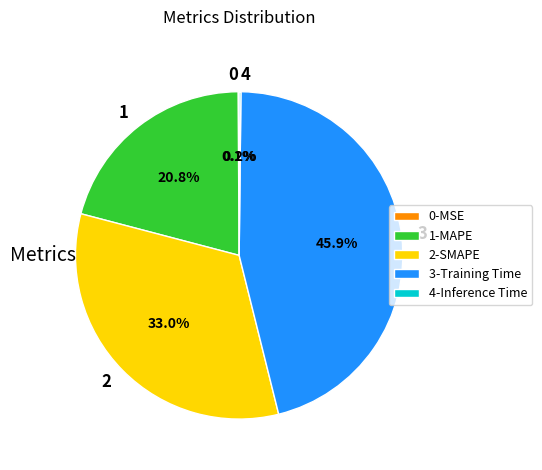

What is the total percentage of 1-MAPE and 3-Training Time?

66.7%